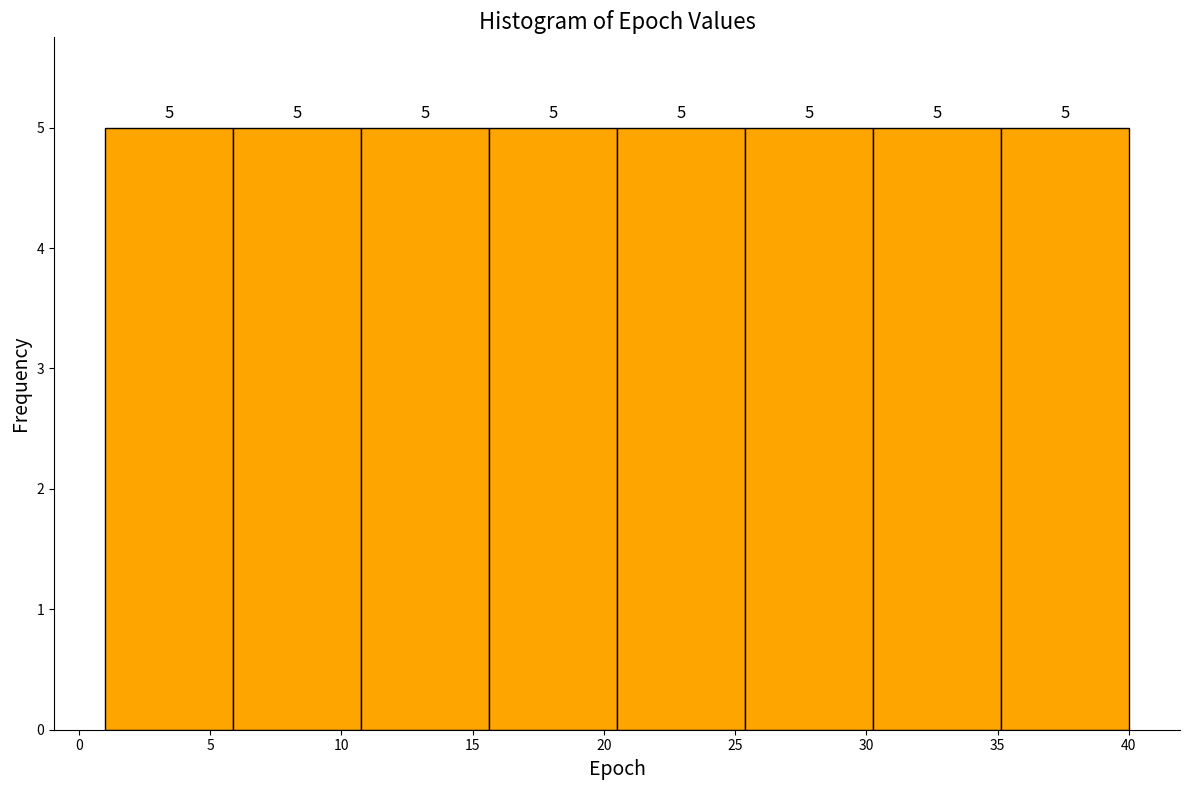

Reading left to right, list every bar in this chart as the range it spans on the x-axis followed by its height. The bar edges are not printed on the chart, so give them approximately, as read against the axis.

1.0 to 6.0: 5
6.0 to 11.0: 5
11.0 to 15.5: 5
15.5 to 20.5: 5
20.5 to 25.5: 5
25.5 to 30.5: 5
30.5 to 35.0: 5
35.0 to 40.0: 5